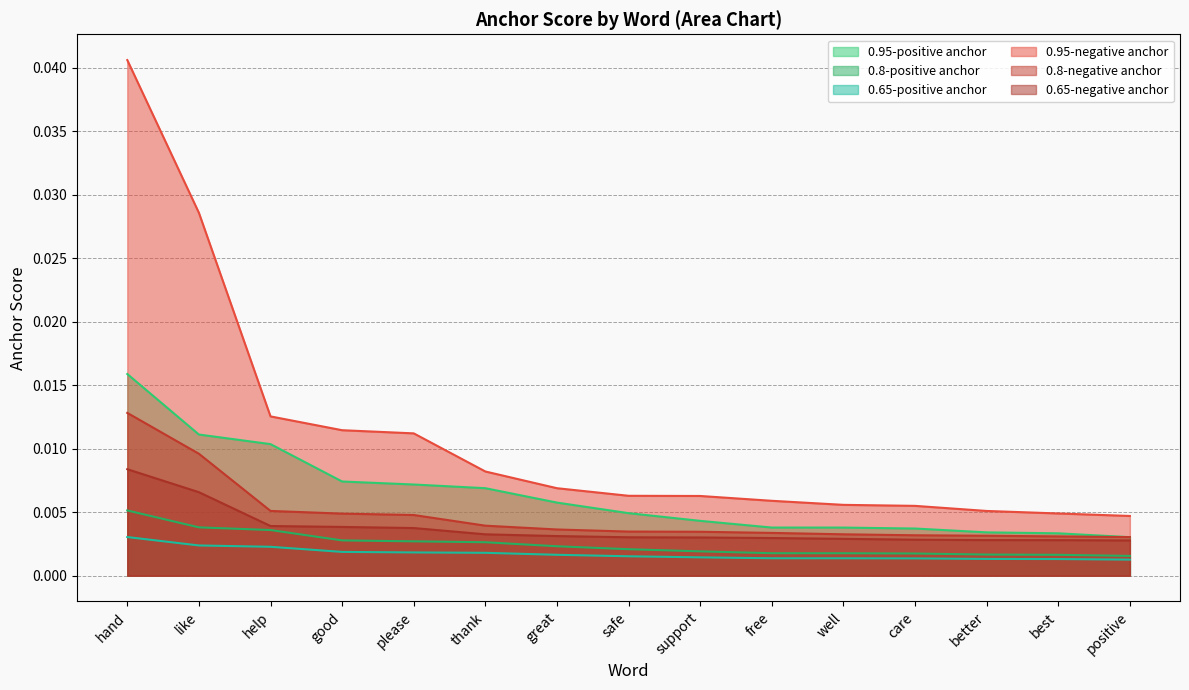

How many lines are shown in the chart?

6